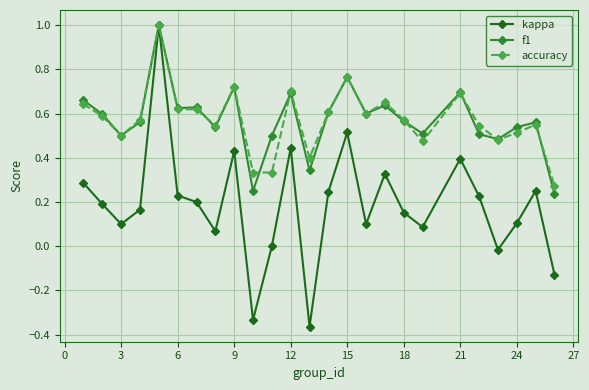

True or false: f1 has more than 0 interior local peaks.

True